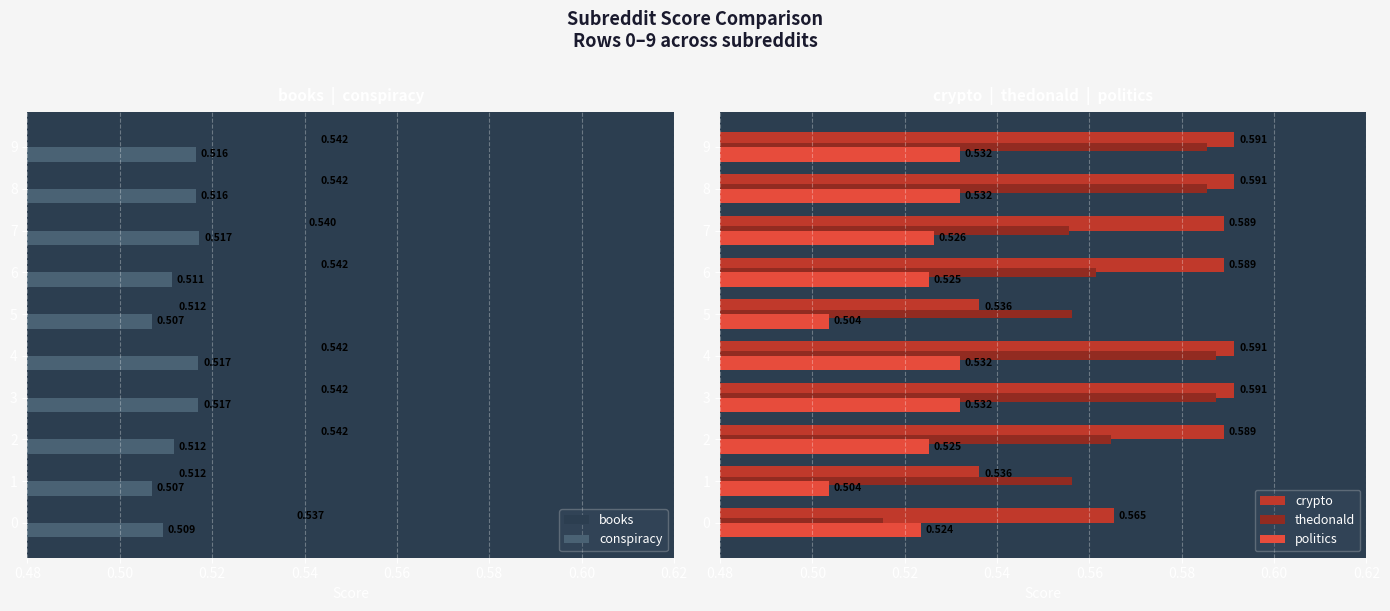

Which series has the widest spread of values?

thedonald